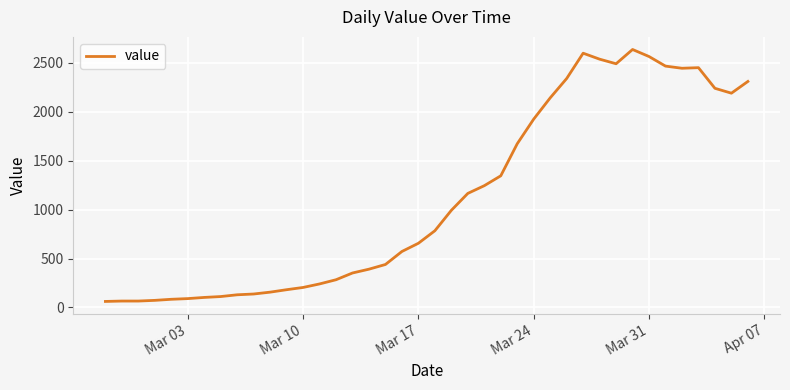

What is the difference between the maximum and minimum values?

2577